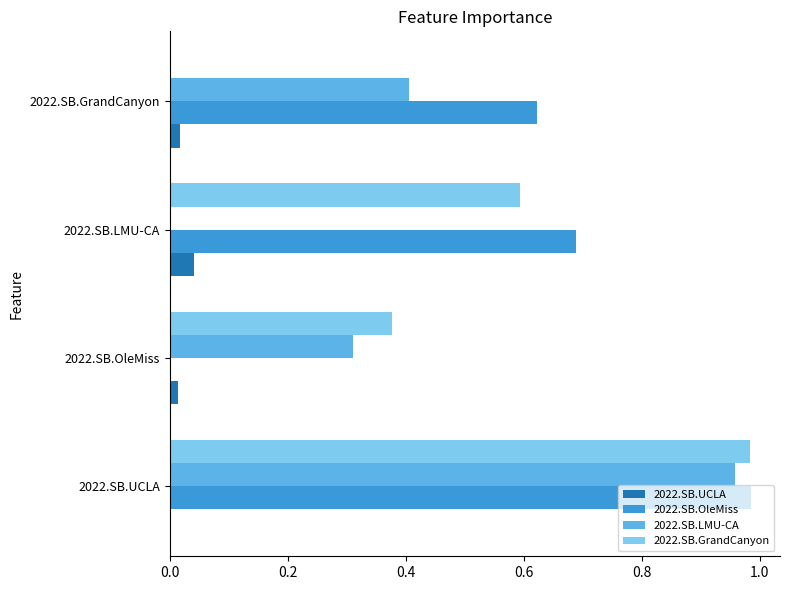

The 2022.SB.GrandCanyon series shows 0.6 at 2022.SB.OleMiss. True or false?

False